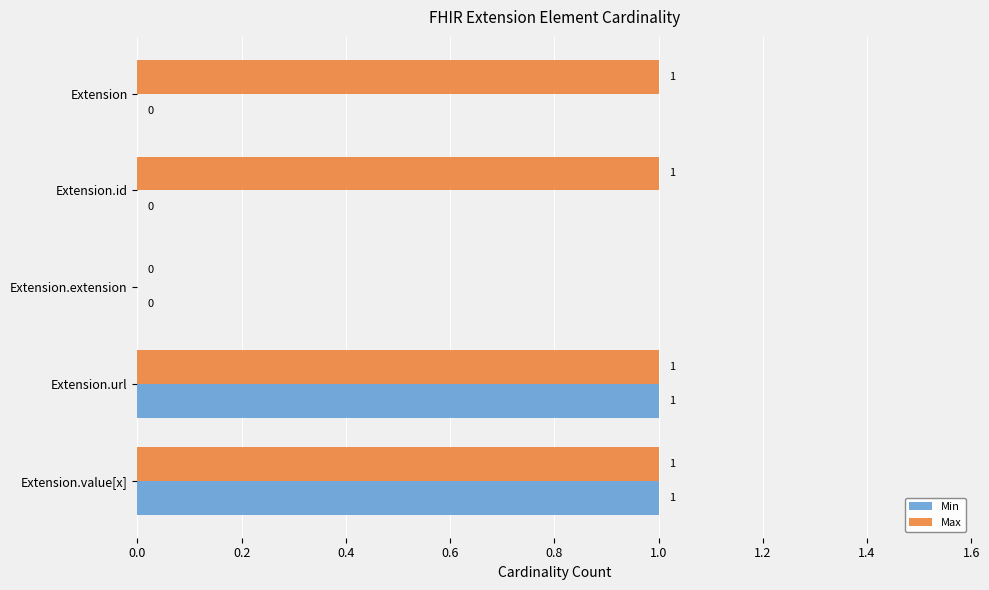

Where is Max nearest to the value 0?

Extension.extension